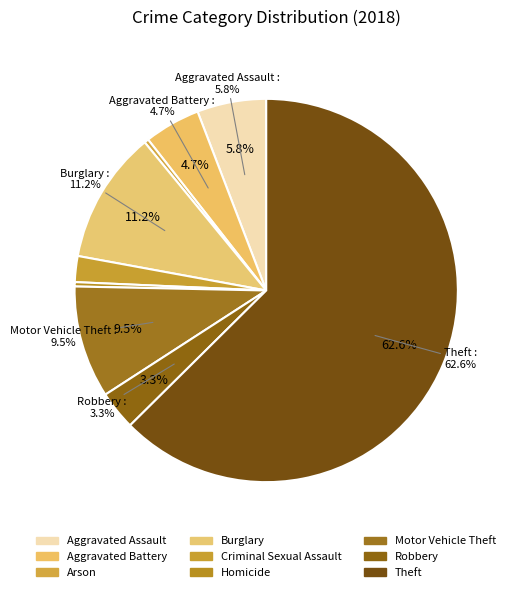

Which slice is the largest?

Theft